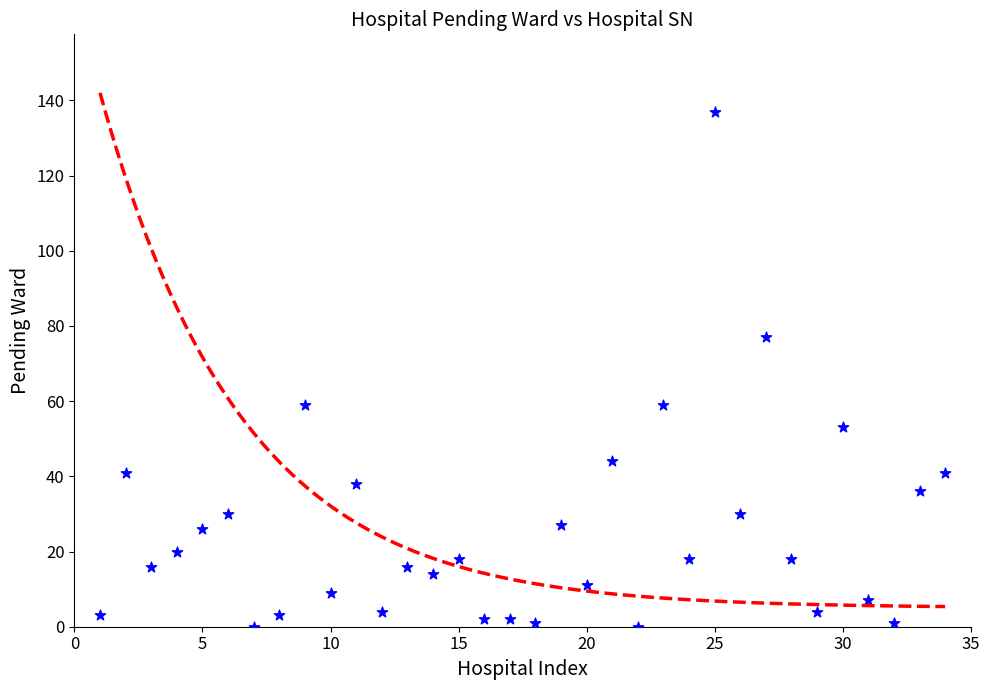

What is the range of Y values (max minus min)?

137